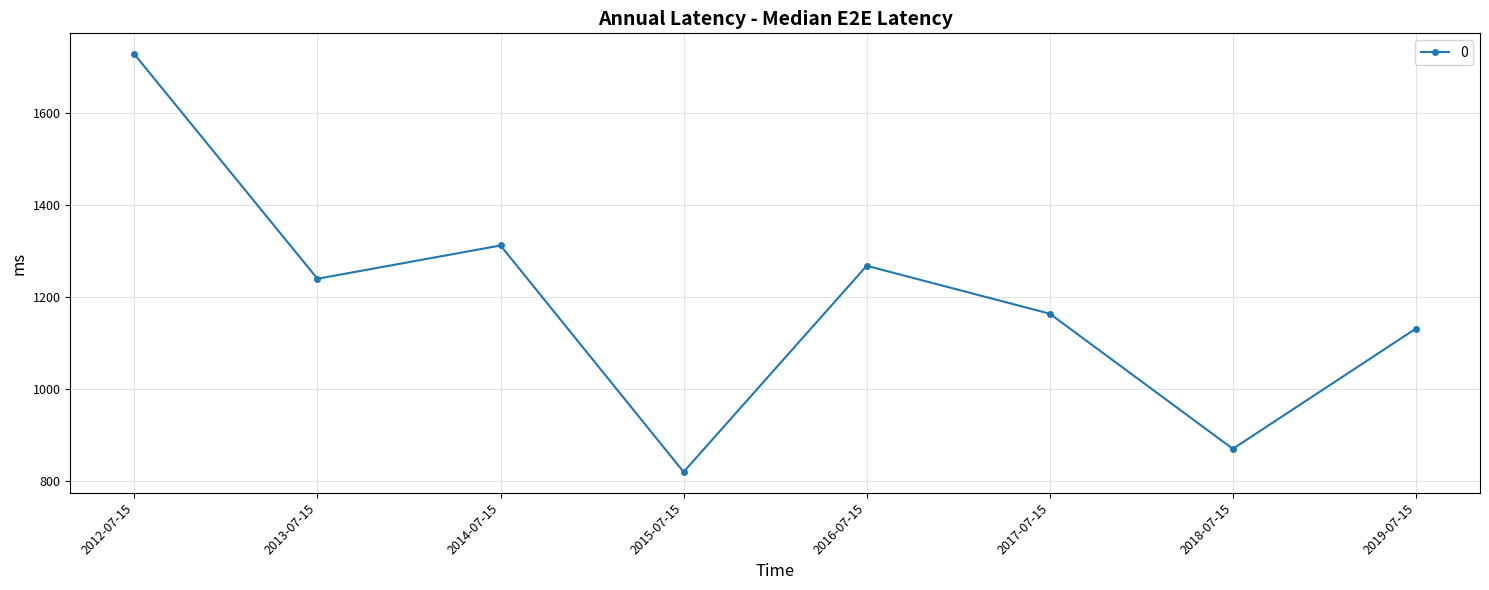

True or false: the data has more than 1 interior local peaks.

True